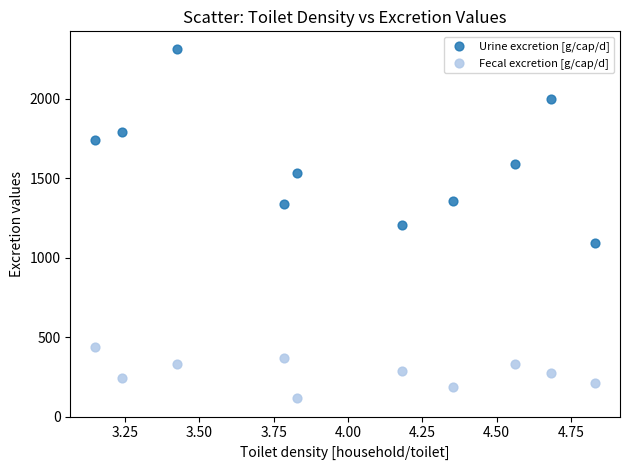

Which series contains the highest Y value?

Urine excretion [g/cap/d]